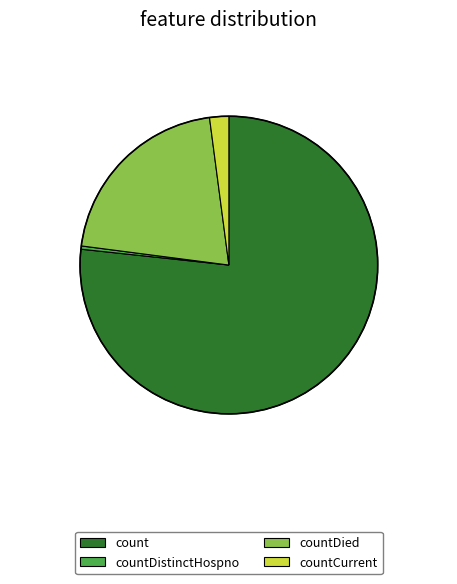

What is the ratio of the value at countDied to the value at count?

0.3